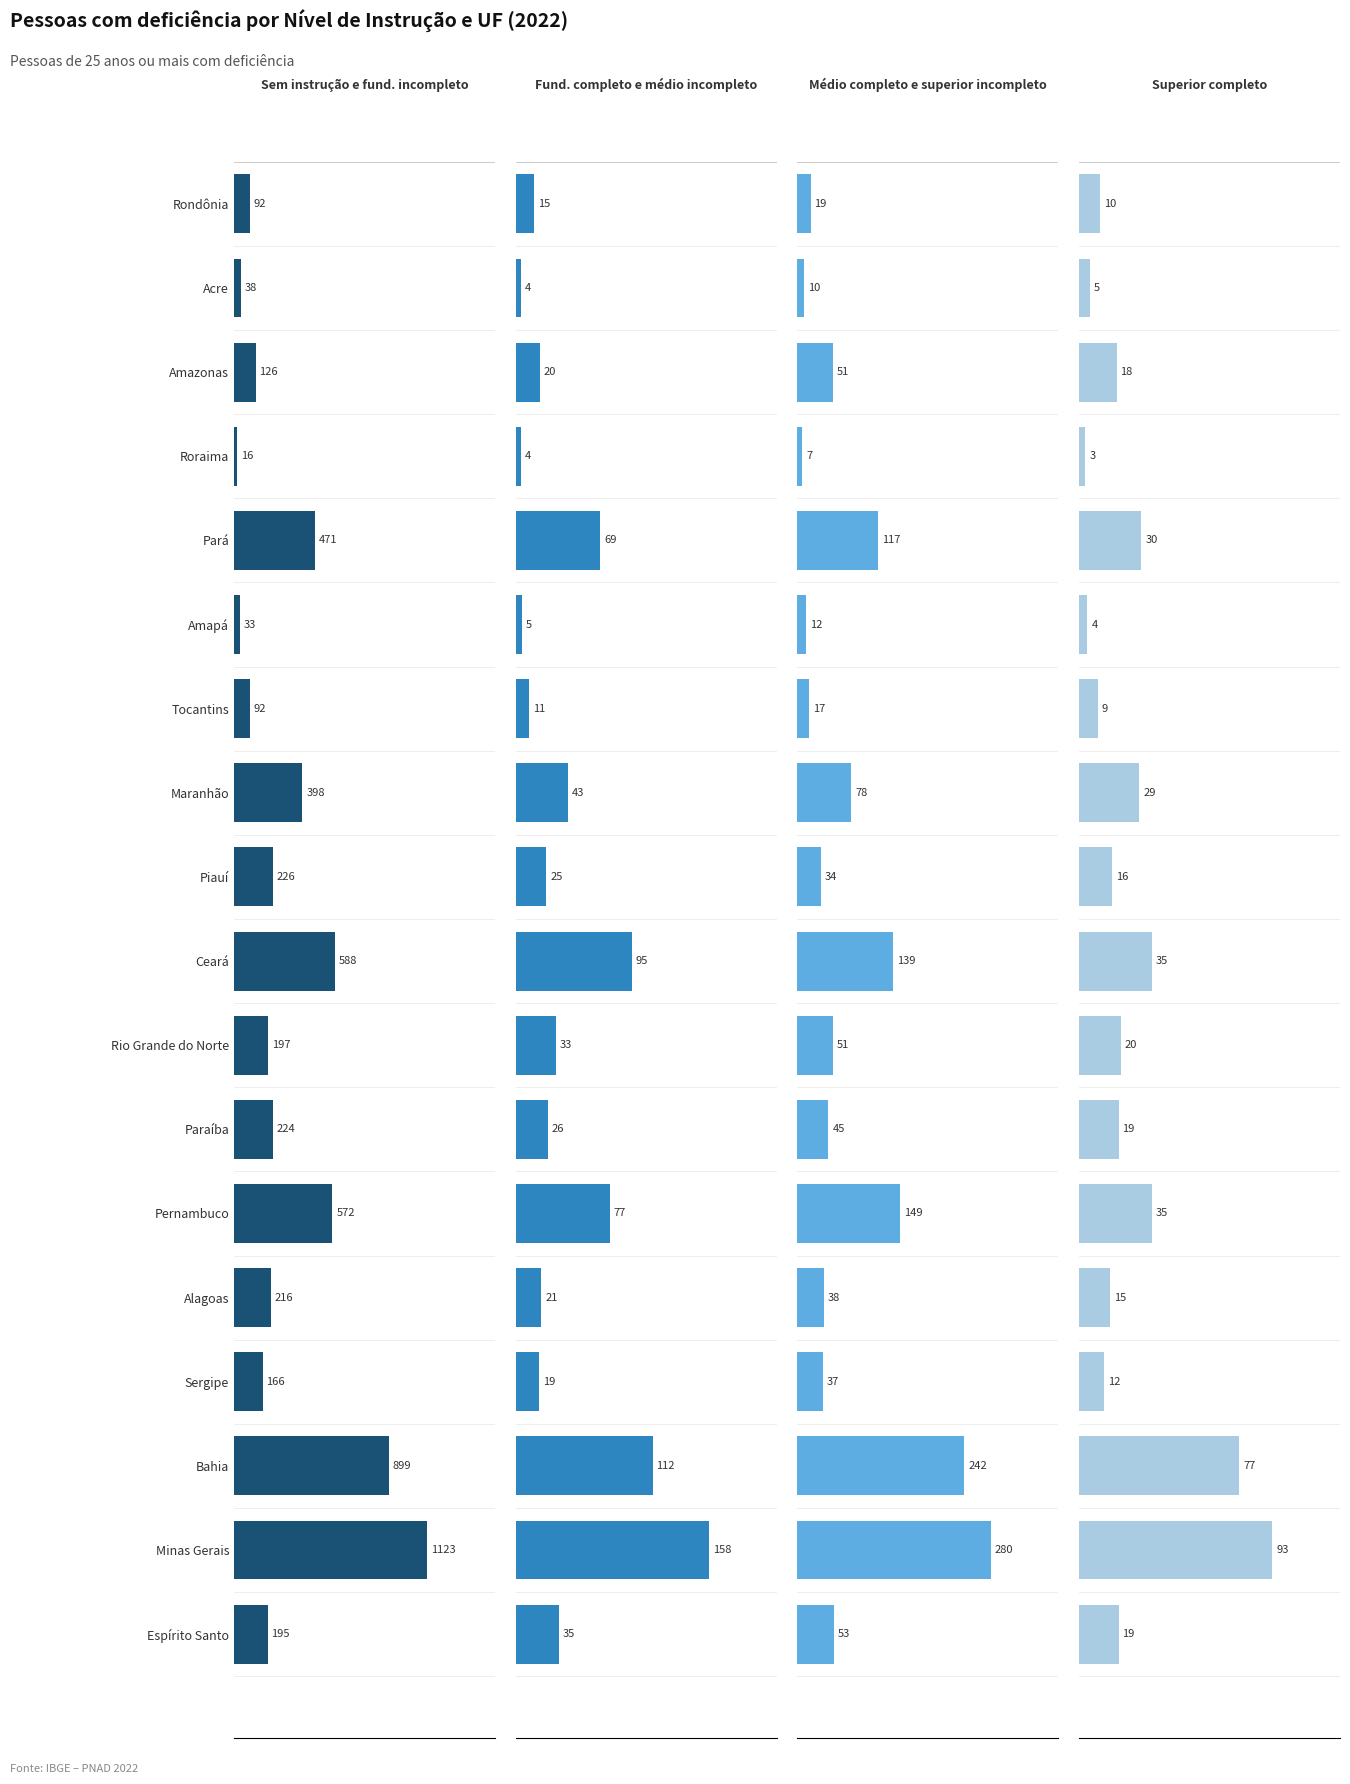

At how many categories does at least one series exceed 564?

4